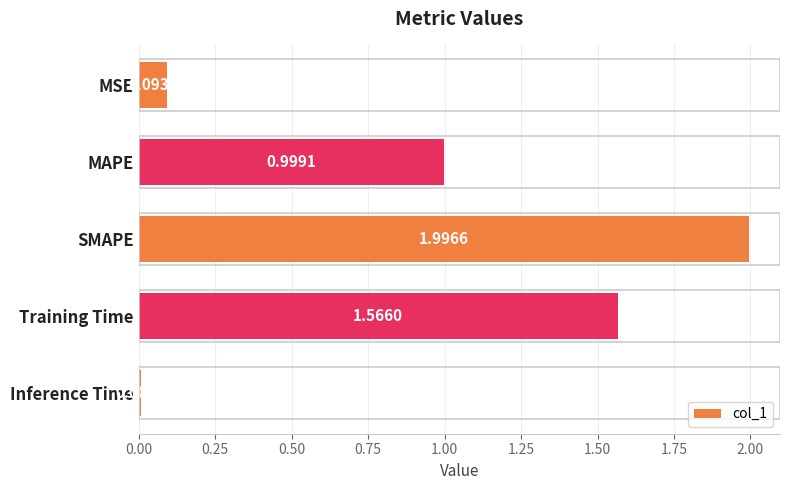

Which category has the highest value across all series?

SMAPE